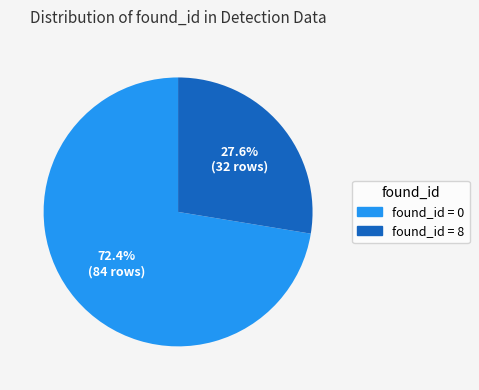

Does any single category account for the majority?

Yes